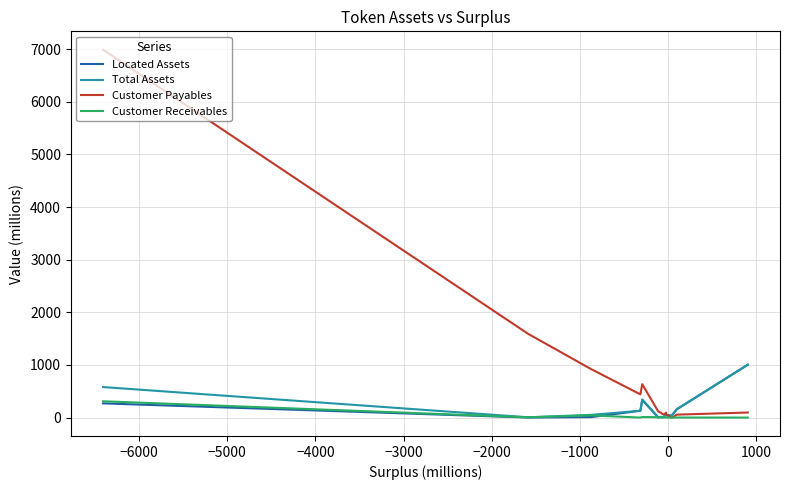

What is the greatest value displayed?

6991